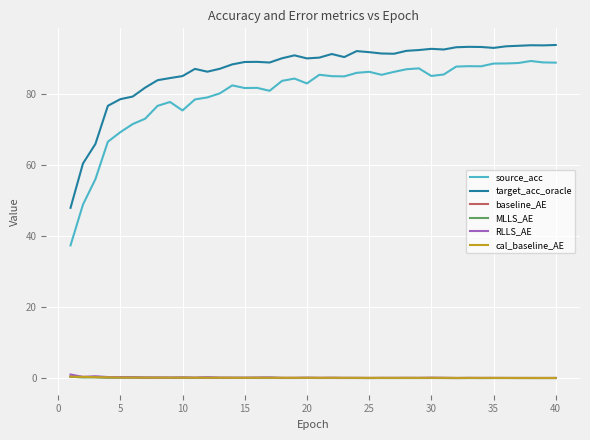

Which series has the widest spread of values?

source_acc